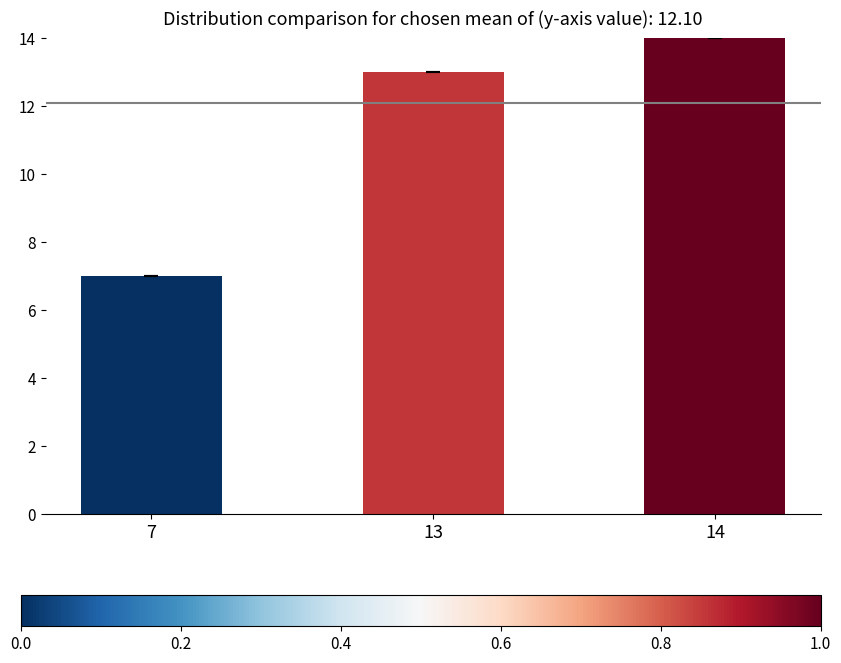

Rank the categories by value from lowest to highest.

7, 13, 14